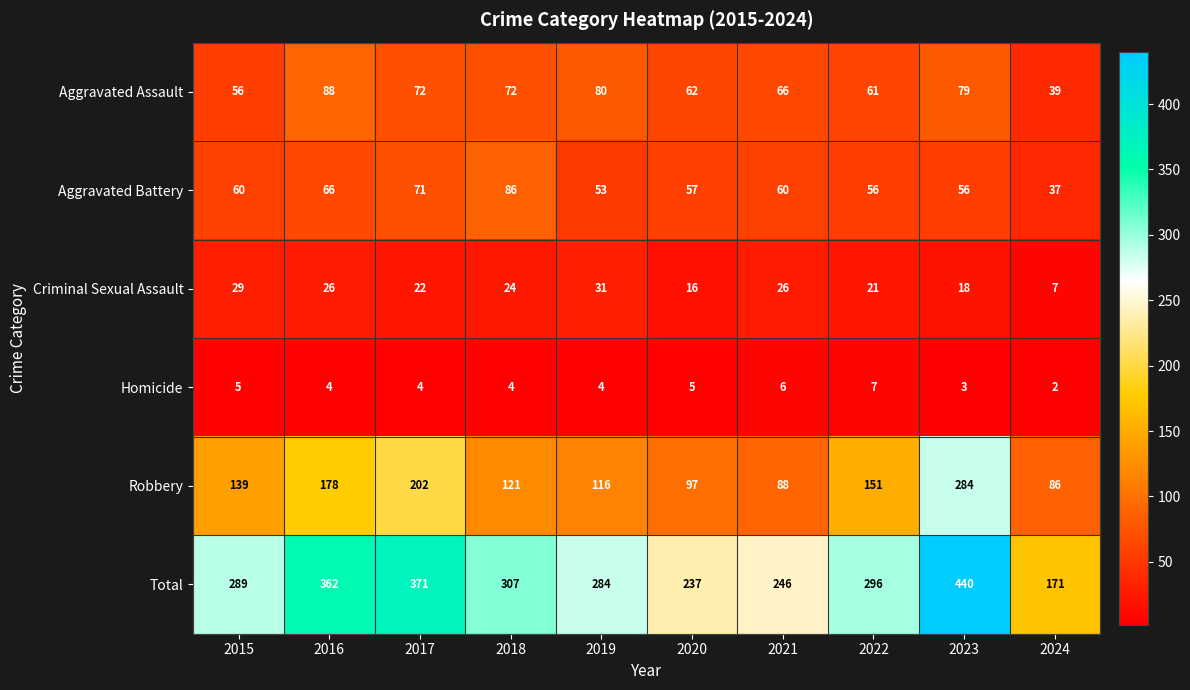

What is the greatest value displayed?

440